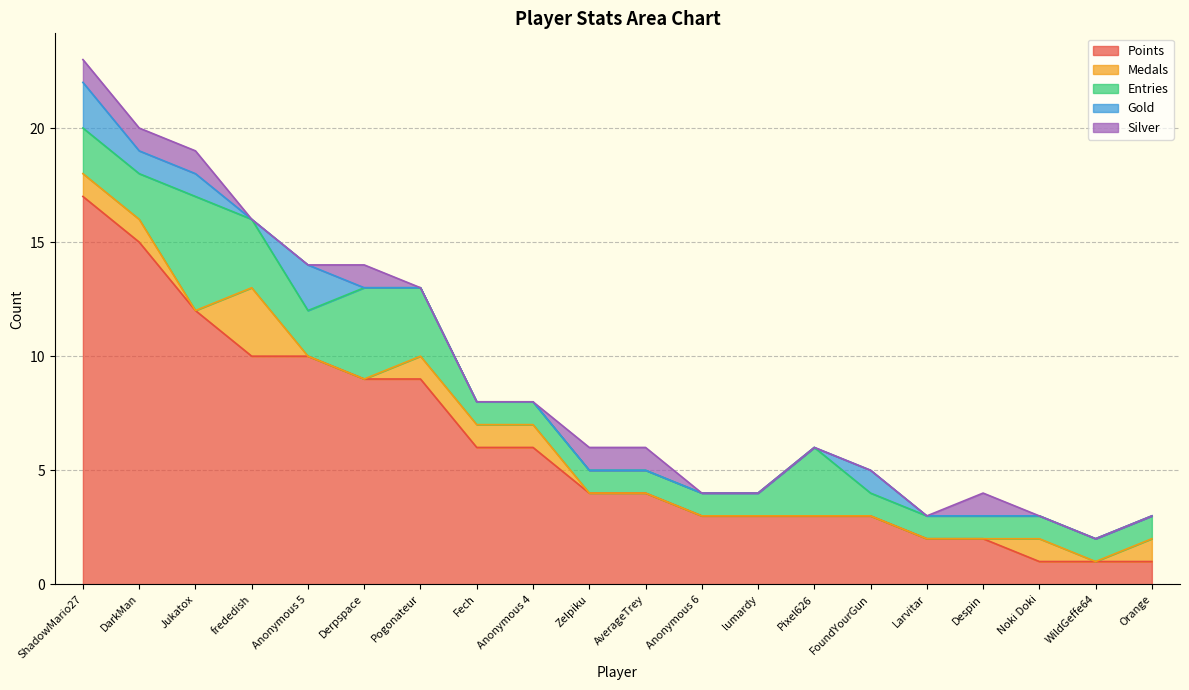

Does the chart have visible grid lines?

Yes